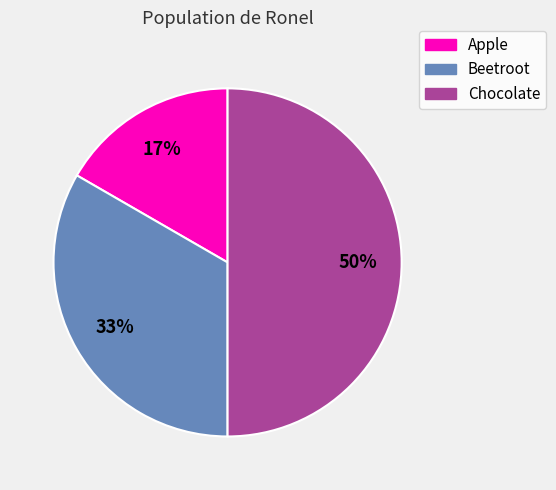

Does Apple account for over 50% of the chart?

No